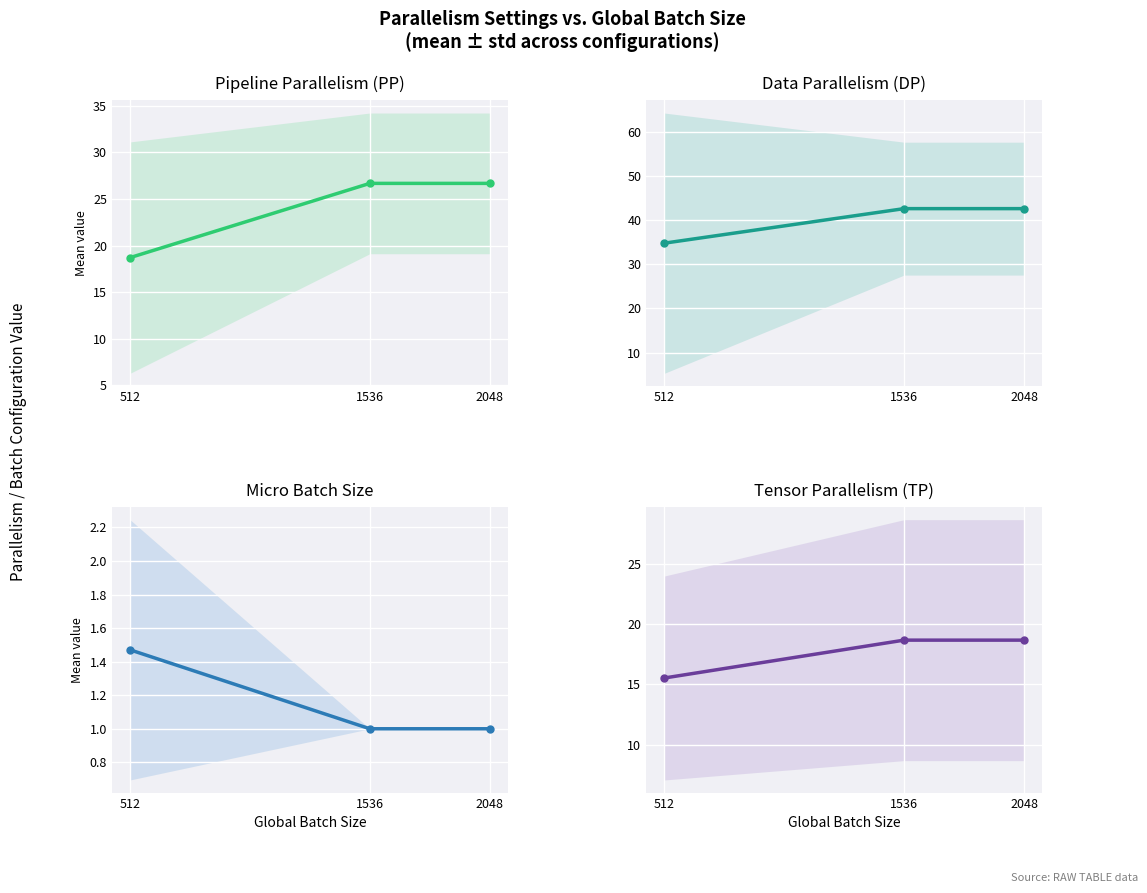

What is the maximum value for PP?

26.7